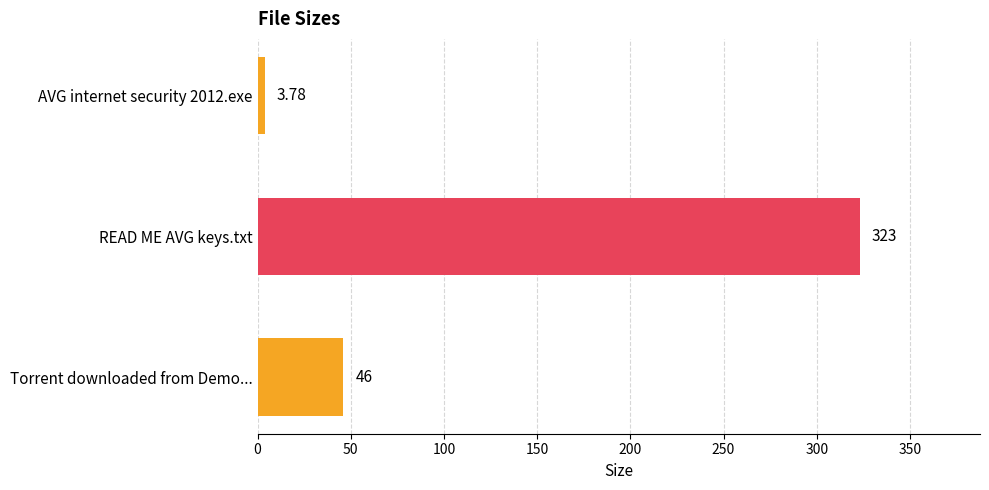

What is the ratio of the value at READ ME AVG keys.txt to the value at Torrent downloaded from Demo...?

7.0